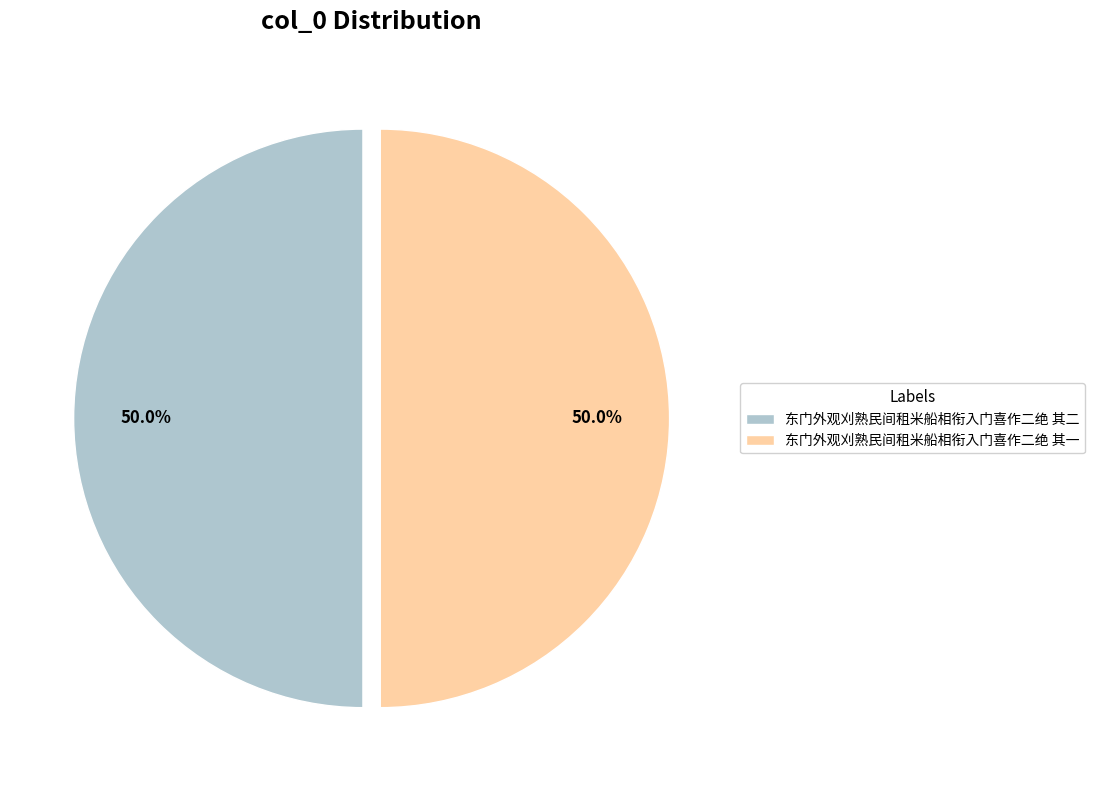

Count the number of slices in the pie.

2